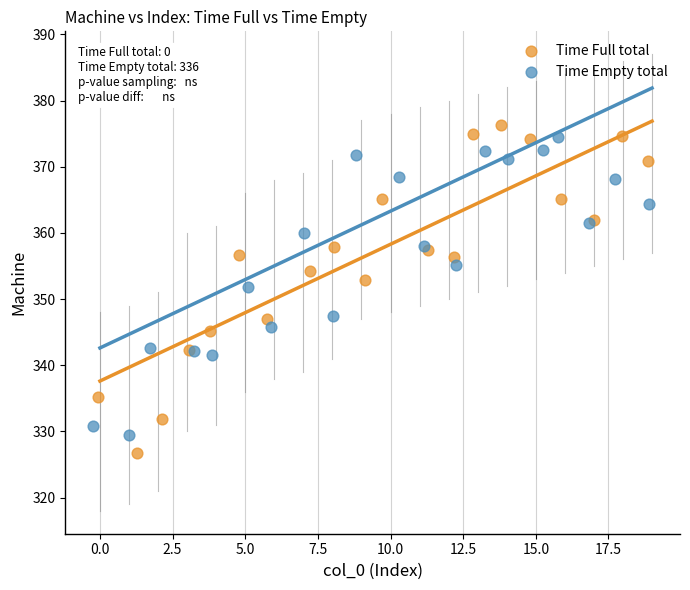

Which series reaches the minimum Y coordinate?

Time Full total